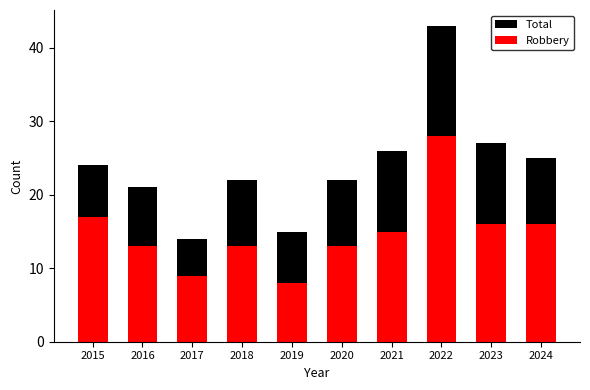

How many groups of bars are there?

10